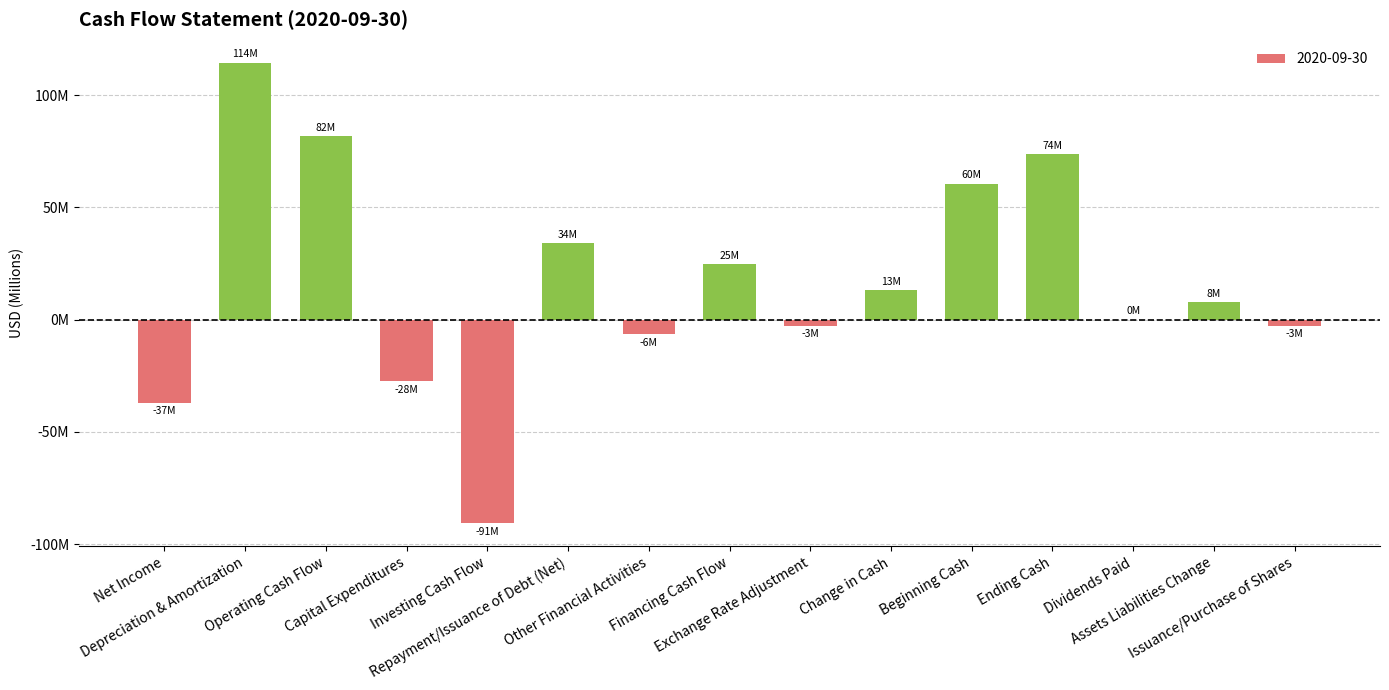

The chart shows a value of 154.1 at Depreciation & Amortization. True or false?

False